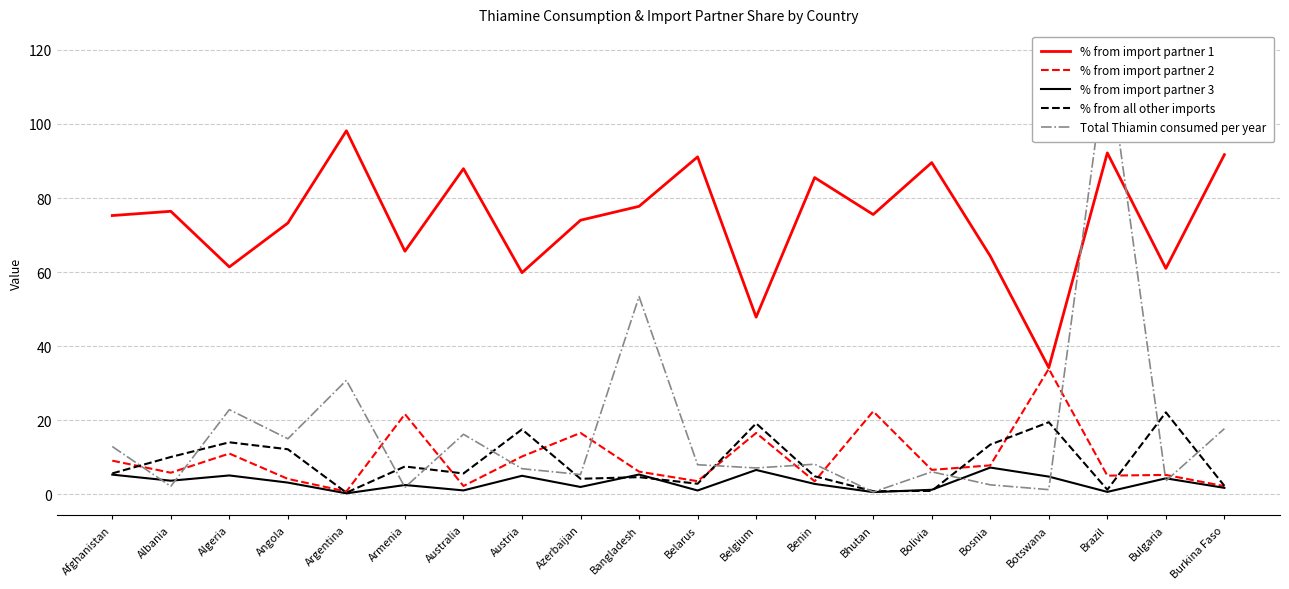

Which has a higher value, Belgium or Albania?

Albania